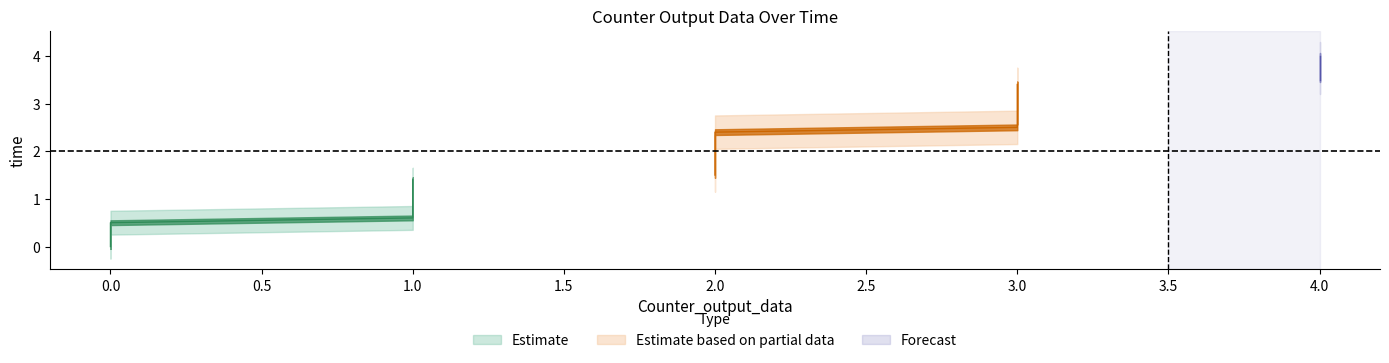

Which has a higher value, 6 or 5?

6